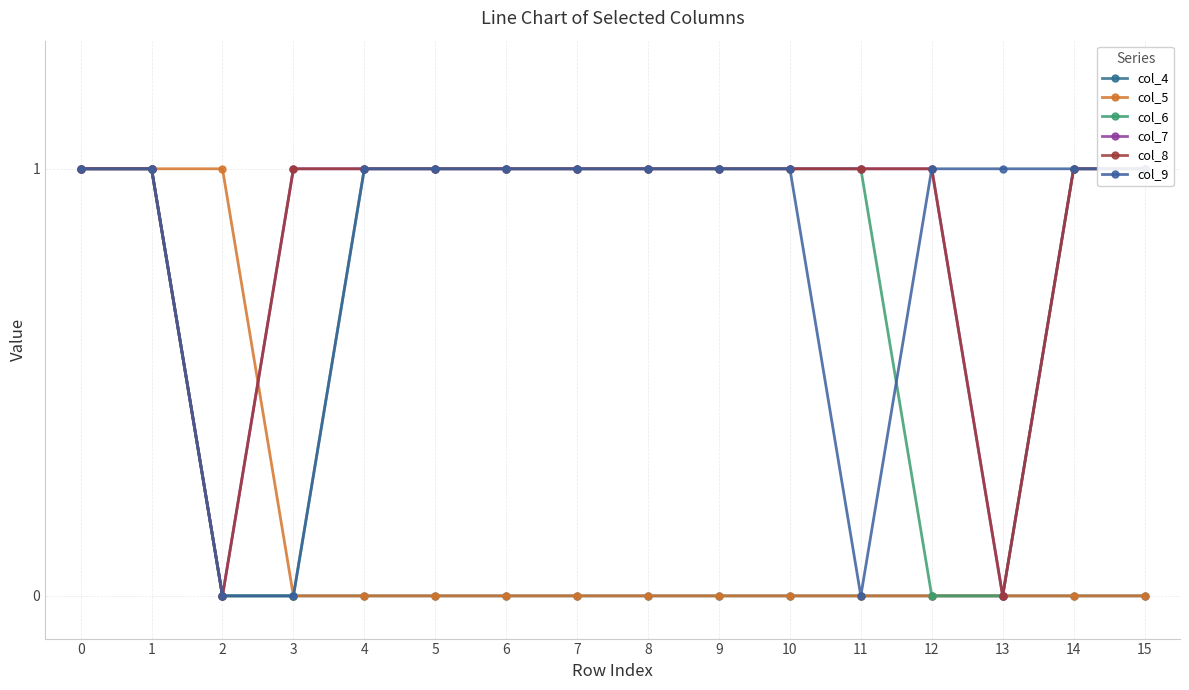

What is the difference between the highest and lowest values at 5?

1